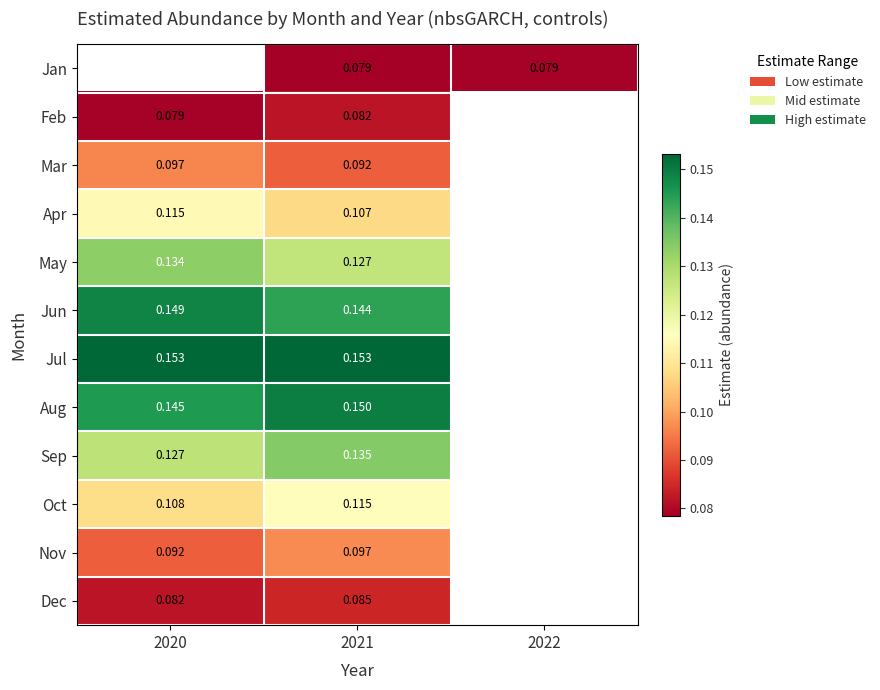

At 2021, list the series in order from smallest to largest.

Jan, Feb, Dec, Mar, Nov, Apr, Oct, May, Sep, Jun, Aug, Jul